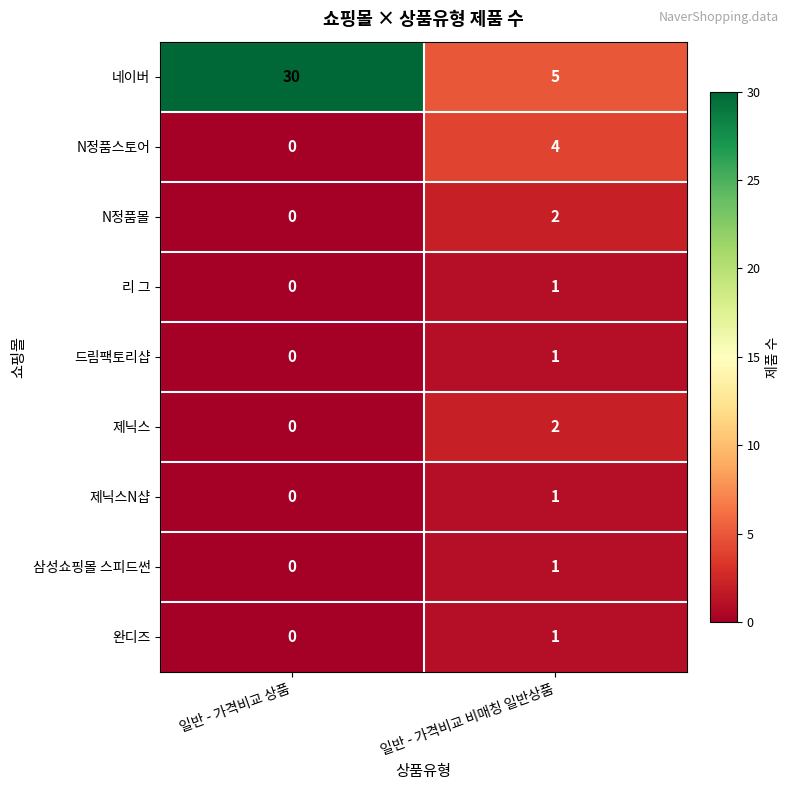

Is it true that 네이버 equals 30 at 일반 - 가격비교 상품?

True